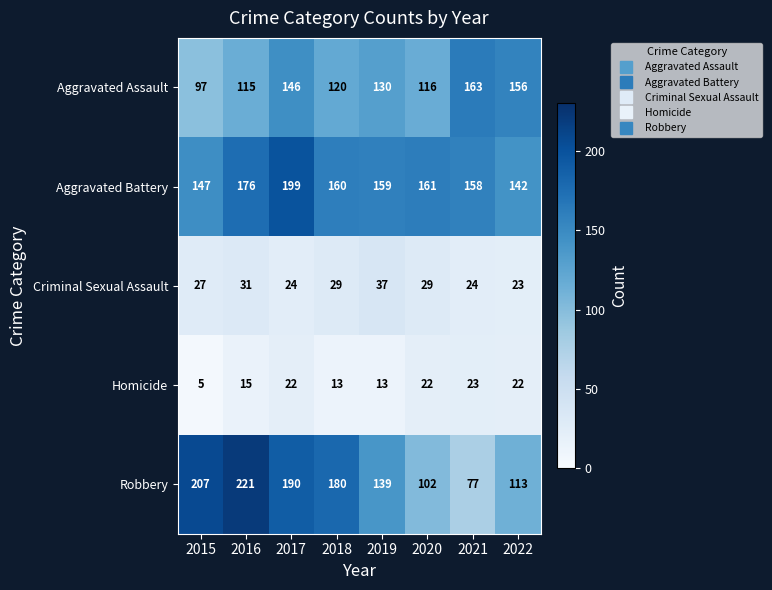

Is it true that Homicide equals 22 at 2017?

True